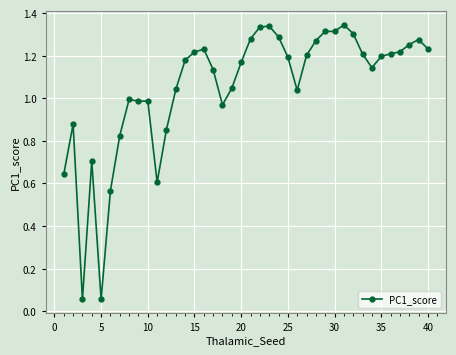

True or false: there are more than 2 points higher than both neighbors.

True